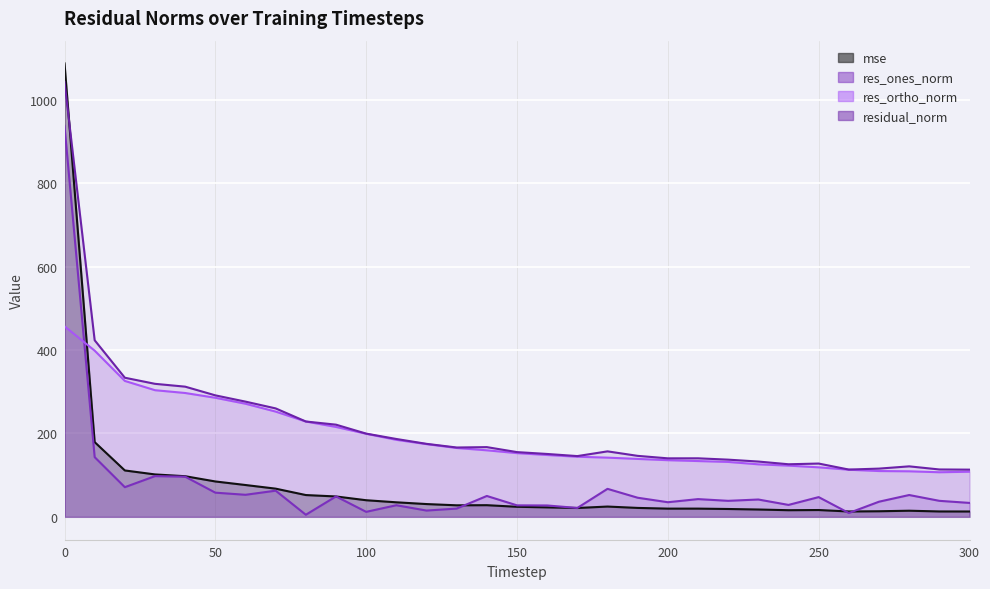

How many values in the res_ones_norm series exceed 41?

16